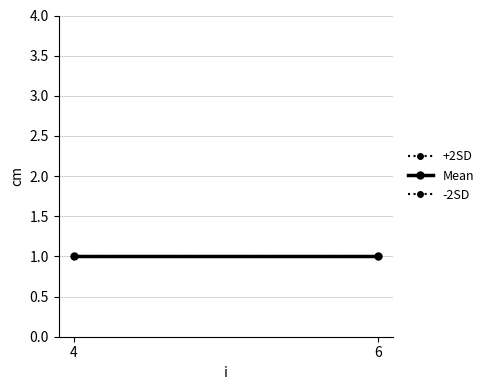

How many distinct data groups are displayed?

3